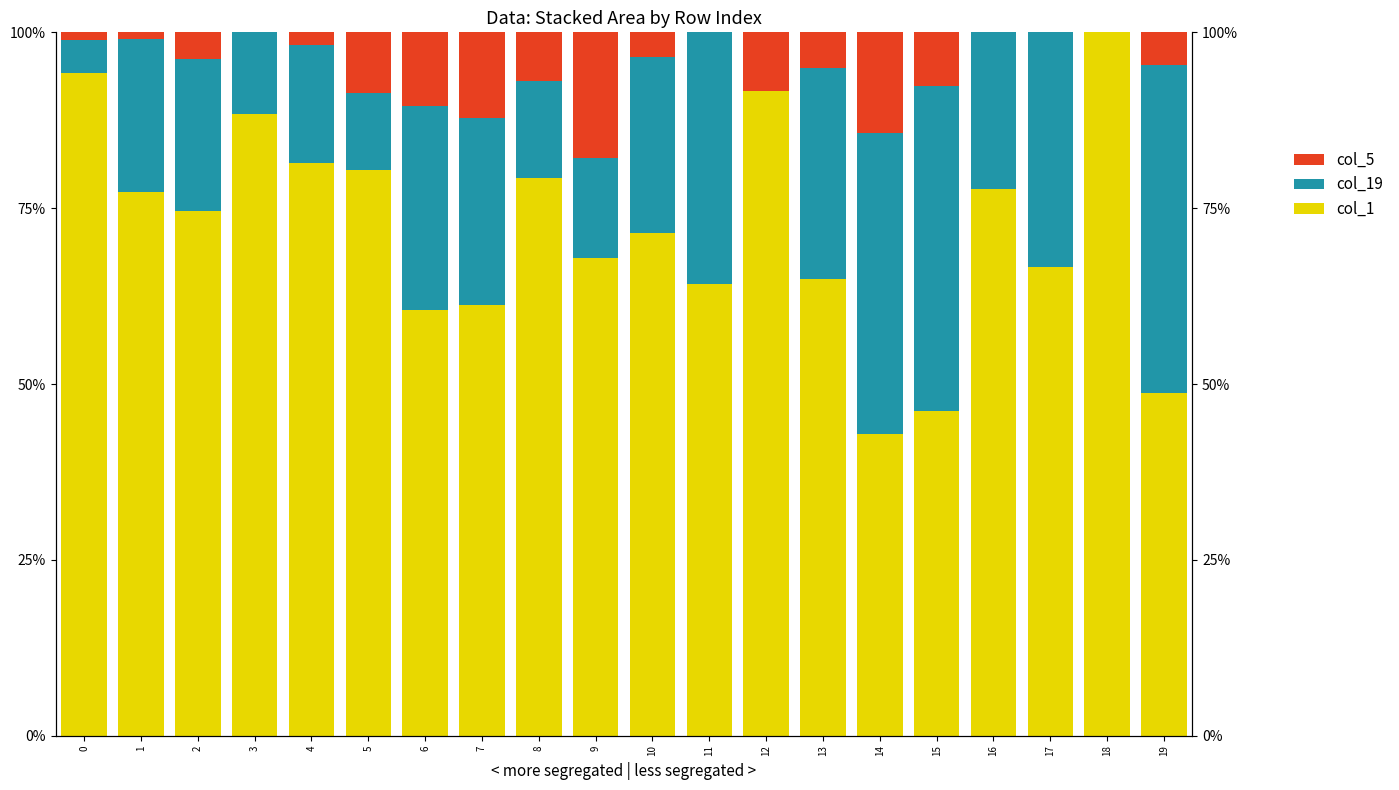

What is the sum of the col_19 values at 7 and 17?

59.9